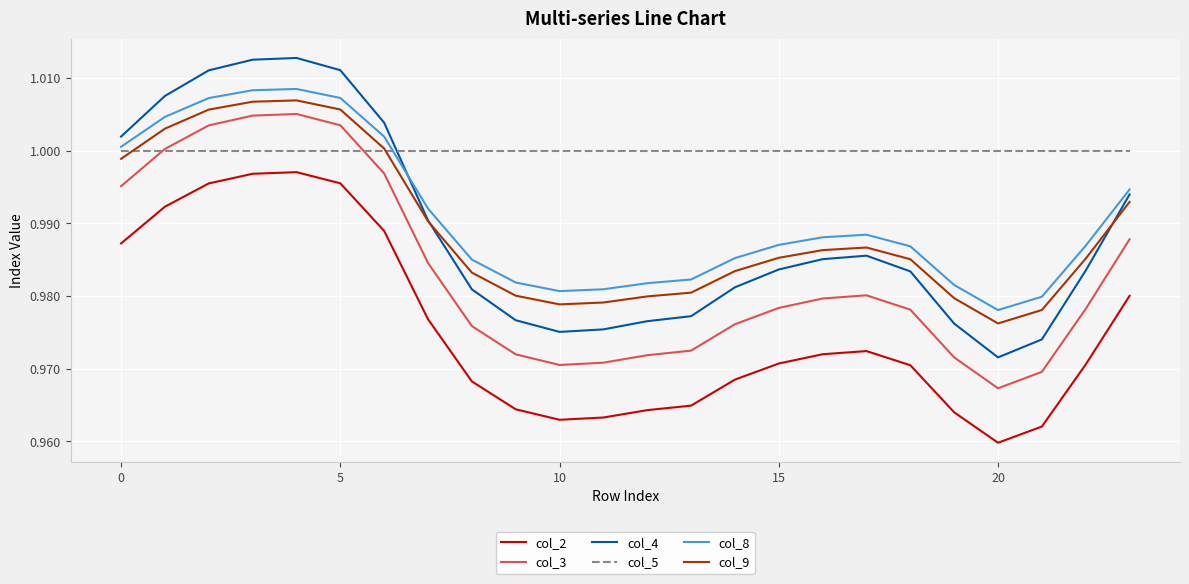

True or false: col_3 and col_2 cross at least once.

False